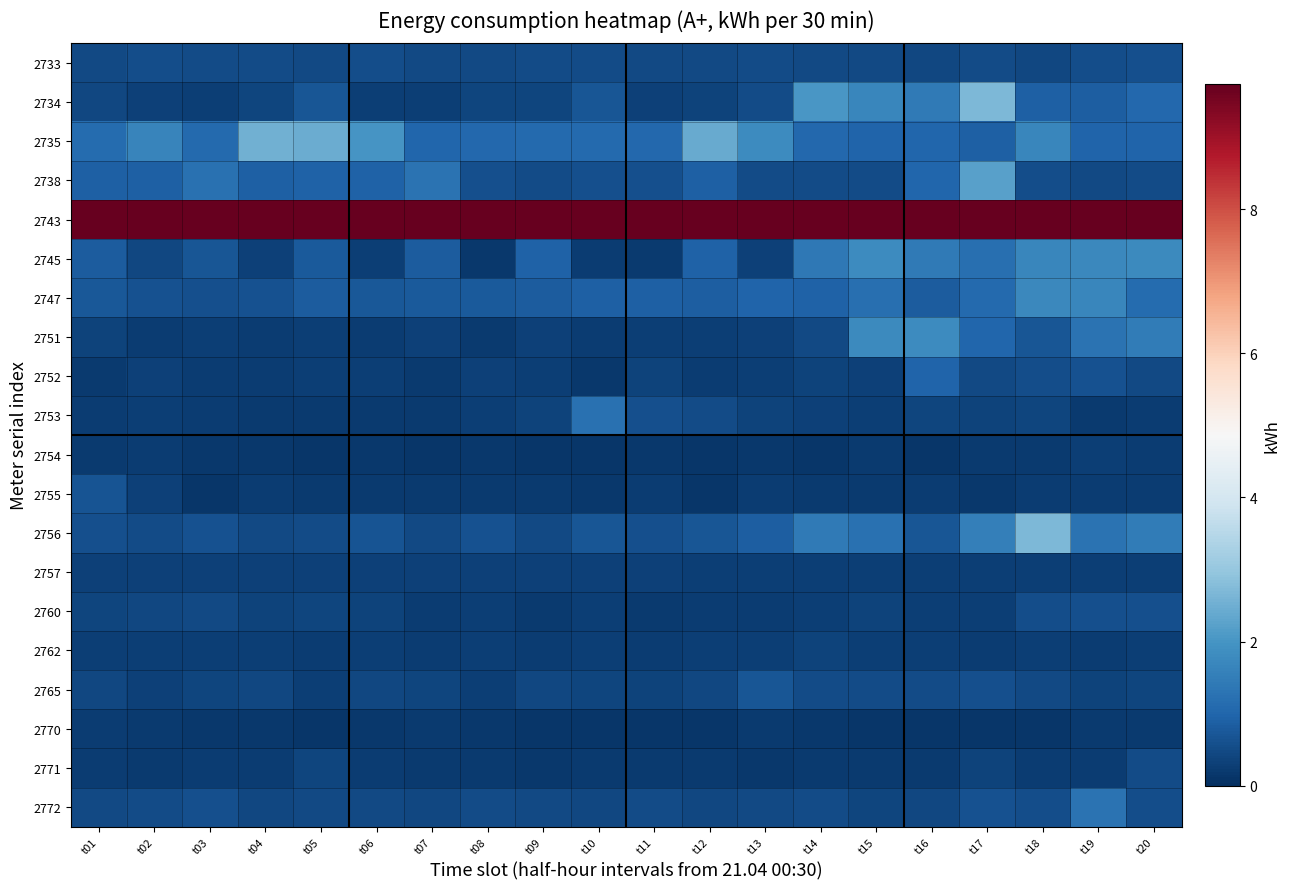

At which category is the sum across all series the highest?

t19